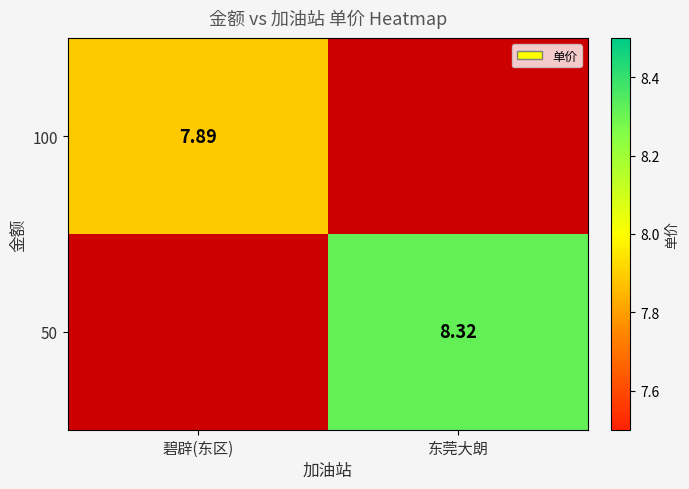

At which category is the sum across all series the highest?

东莞大朗